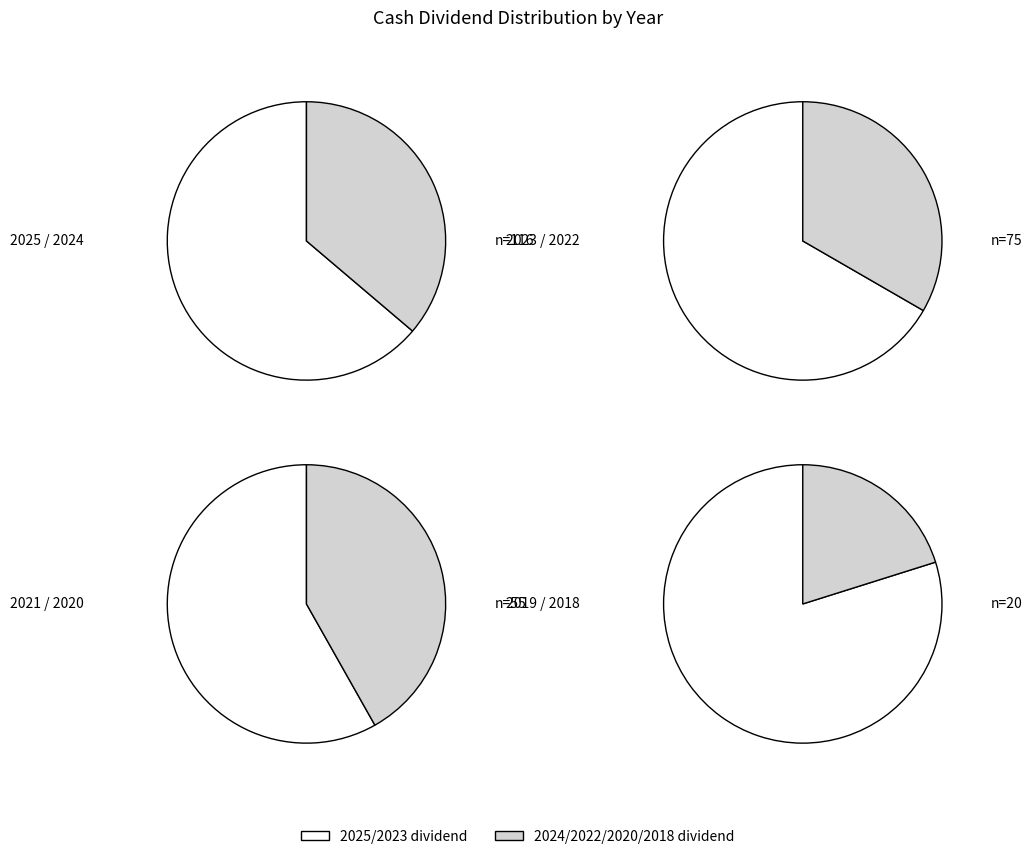

How many slices are in this pie chart?

8